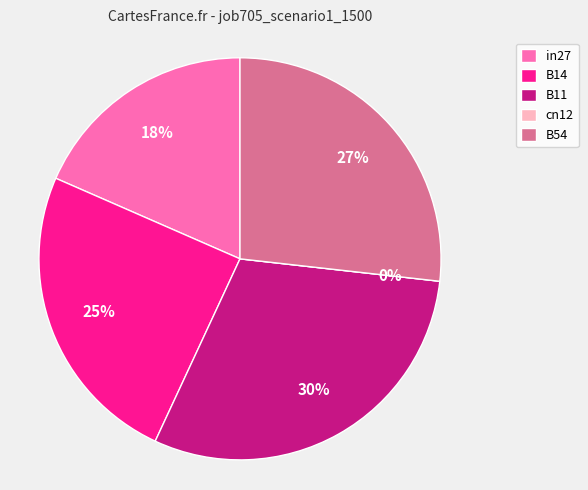

Which category has the biggest portion of the pie?

B11